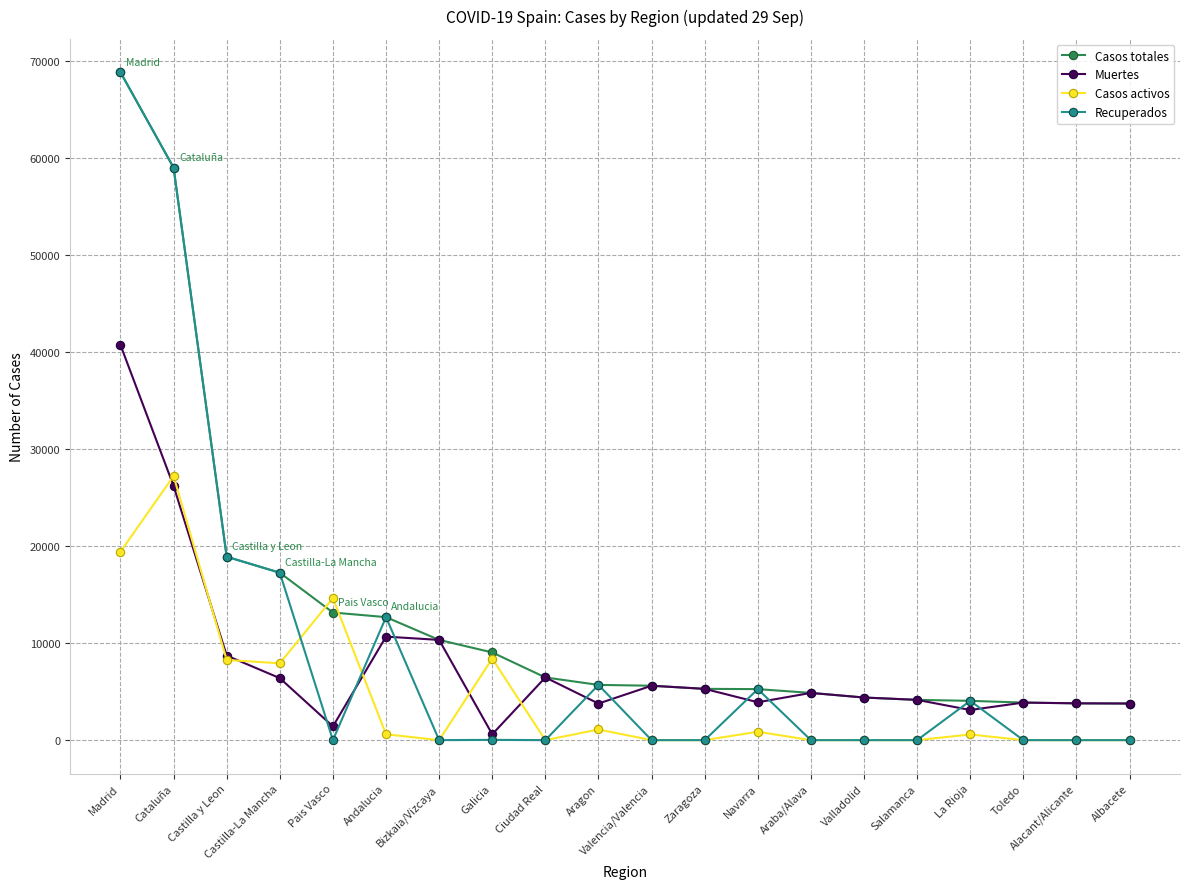

Is it true that Casos totales equals 101498 at Madrid?

False